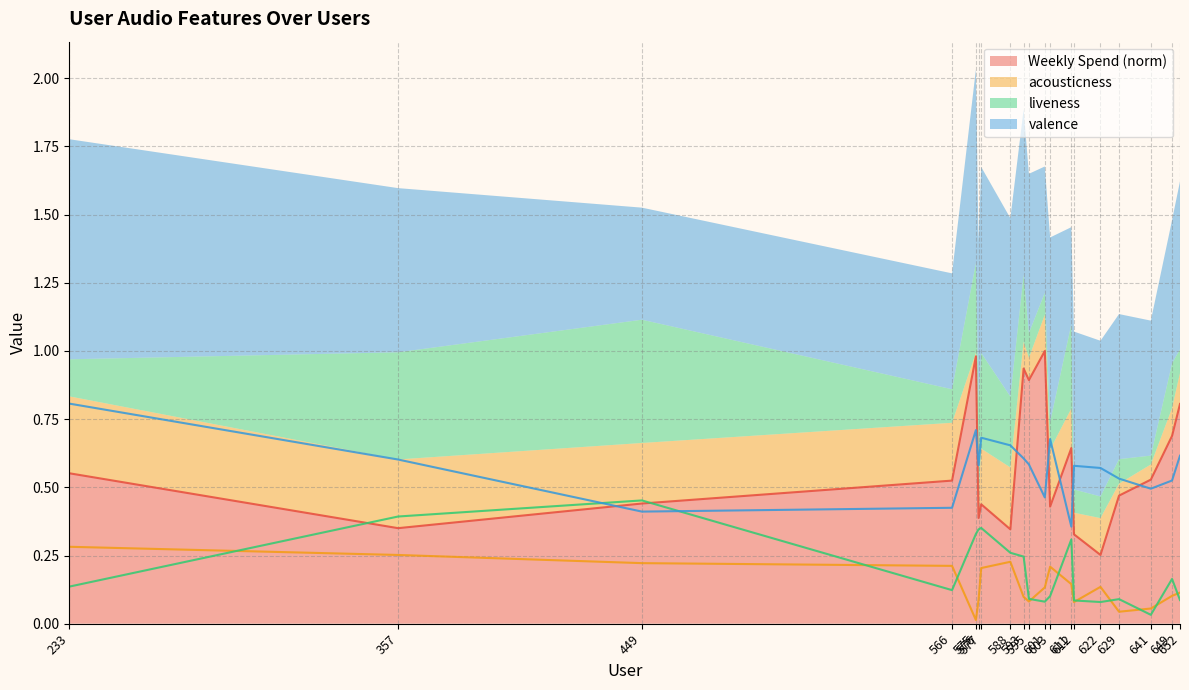

Which series ends up on top after the final intersection of Weekly Spend and liveness?

Weekly Spend